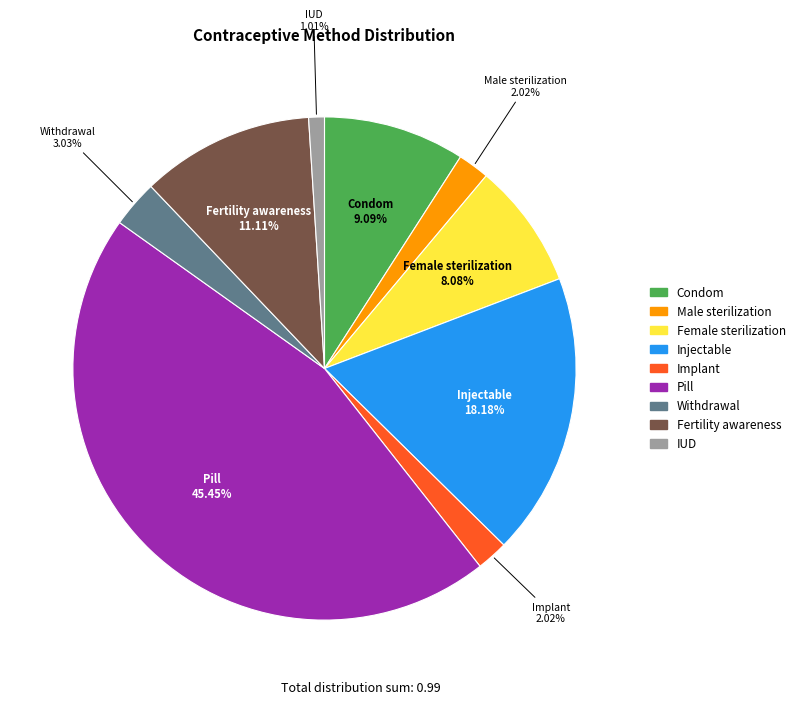

Is there any slice that represents more than half of the pie?

No